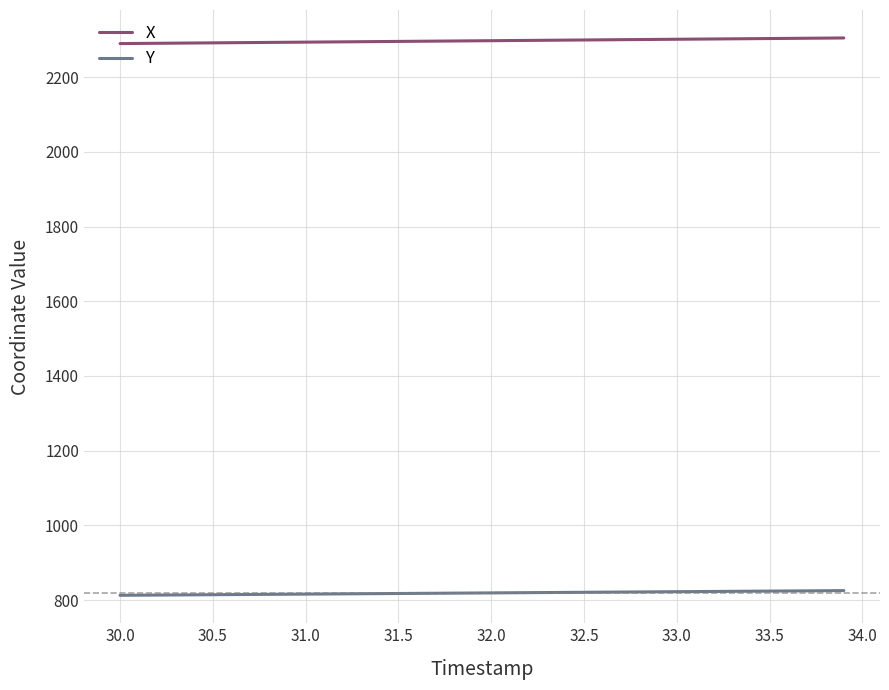

What is the minimum value for Y?

813.2